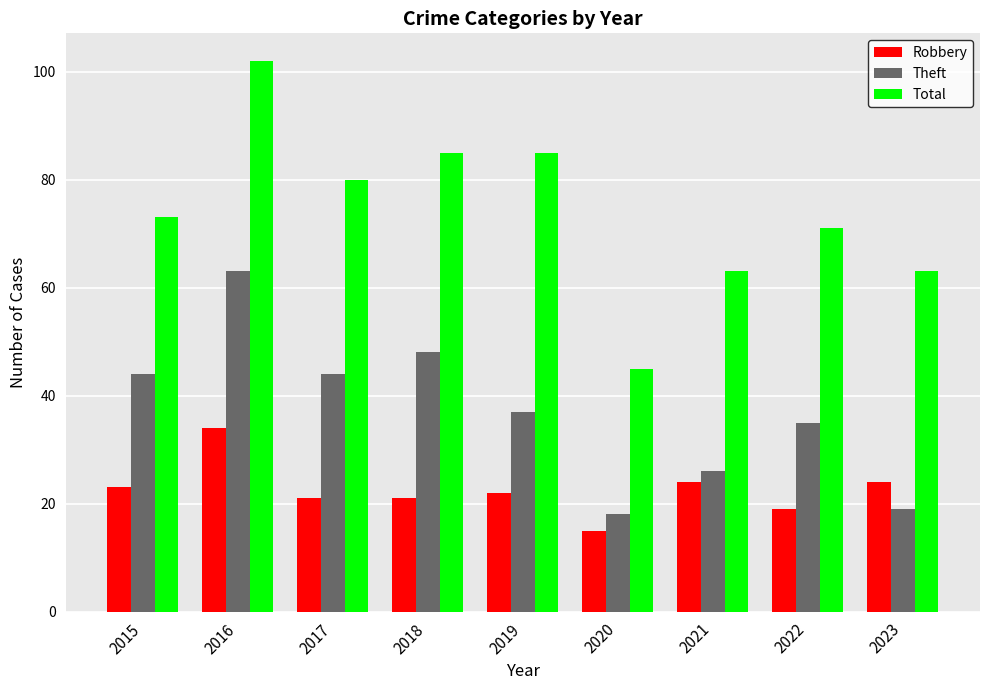

Which category has the lowest value across all series?

2020